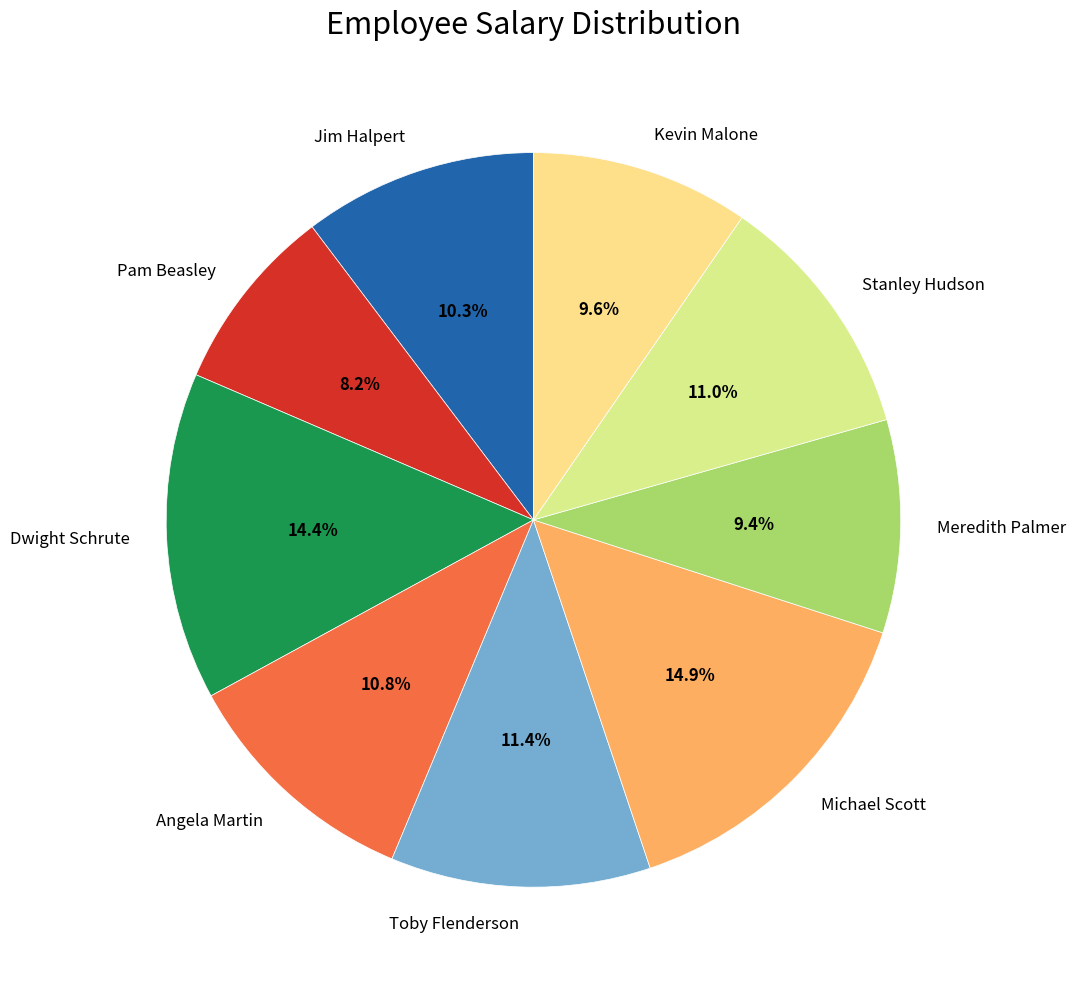

Is it true that Kevin Malone is 20% of the pie?

False